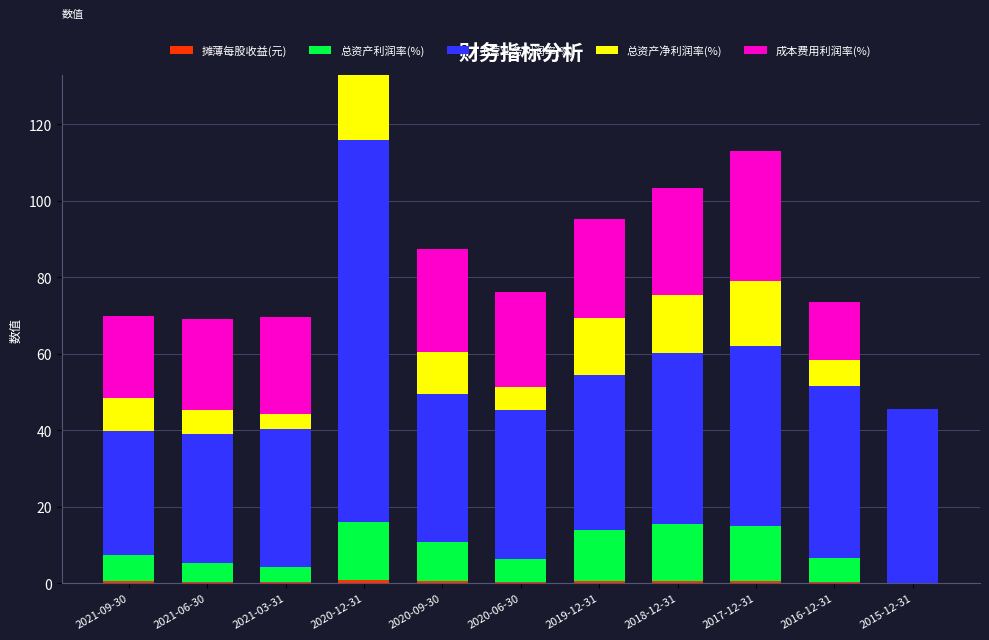

At which category is the sum across all series the highest?

2020-12-31